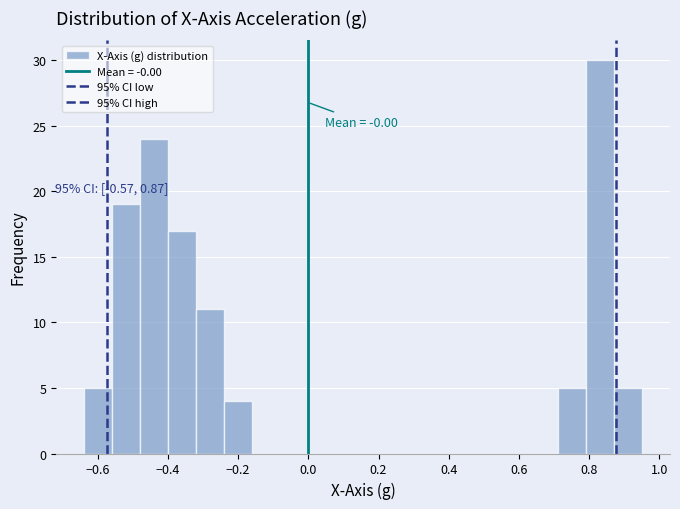

Read against the x-axis, roughly where is the centre of the tallest bar?

0.84